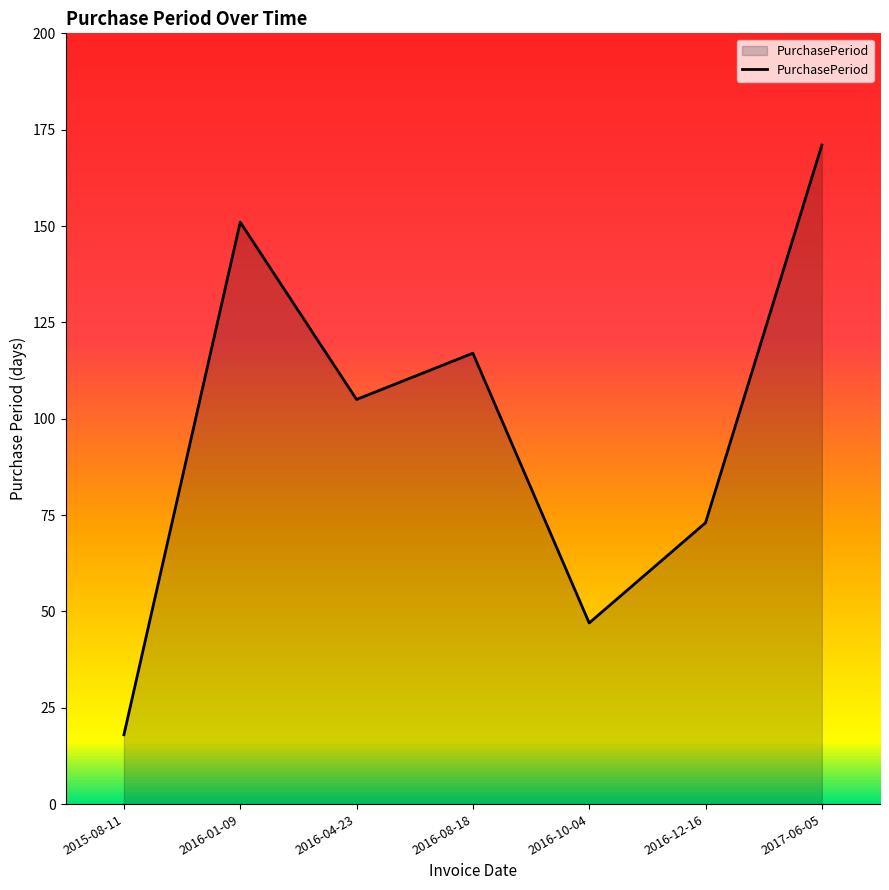

What is the approximate value at 2016-04-23, to the nearest 50?

100